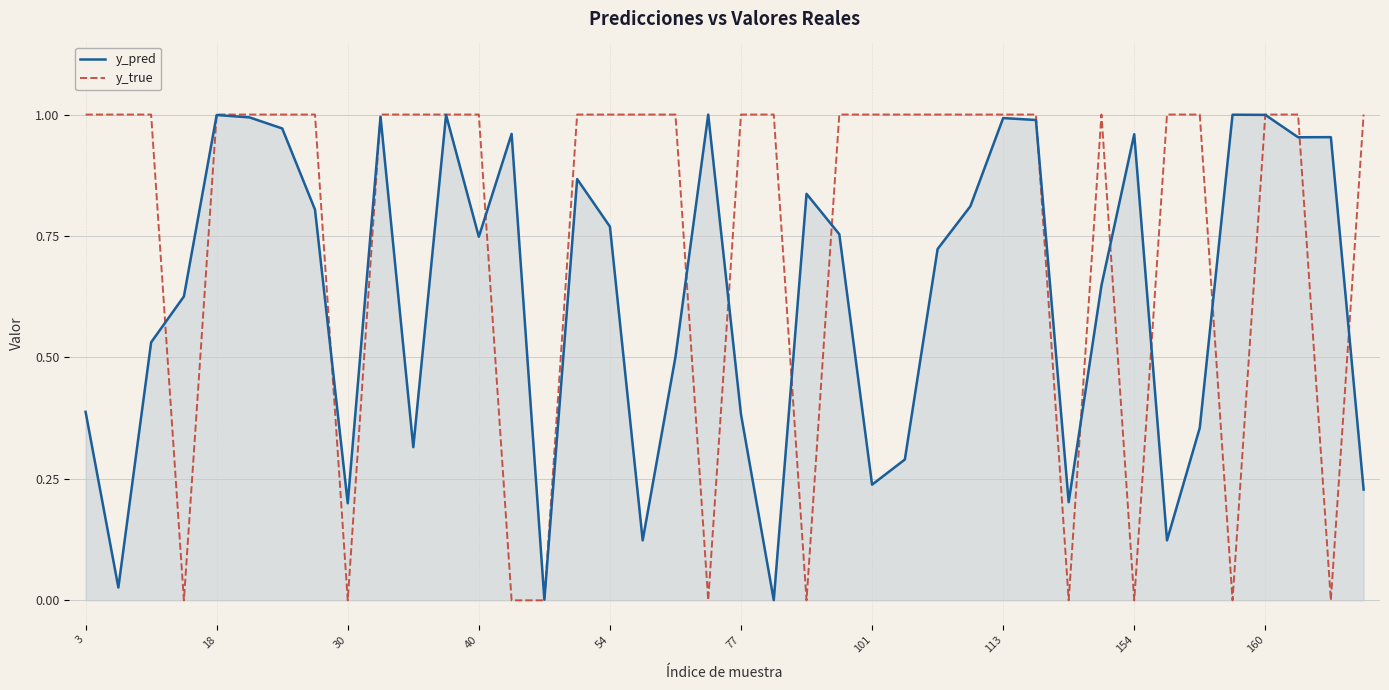

How many lines are shown in the chart?

2